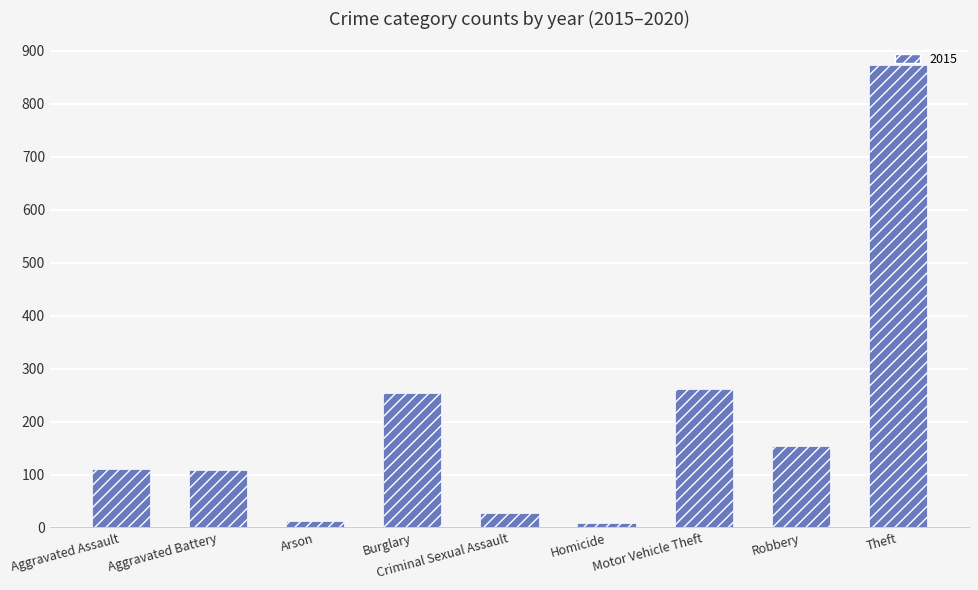

What is the label of the 7th bar from the left?

Motor Vehicle Theft